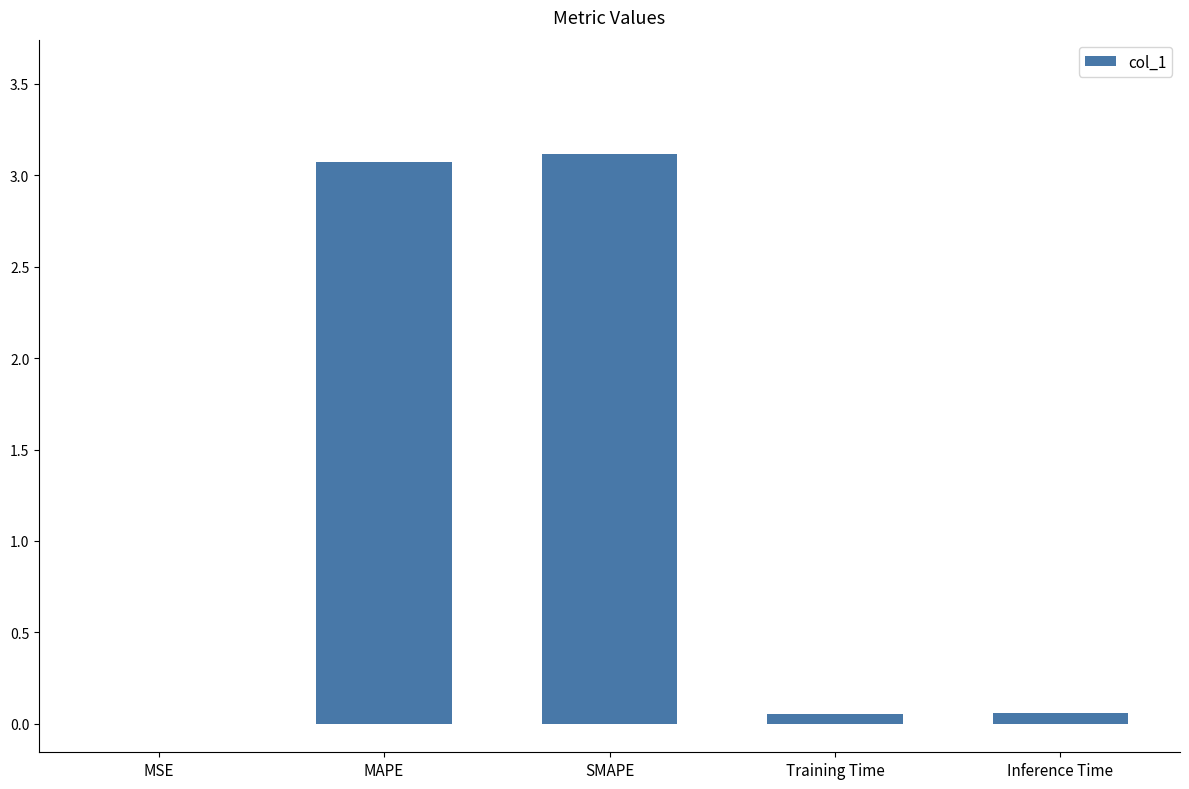

What is the difference between the values at Training Time and MAPE?

3.0